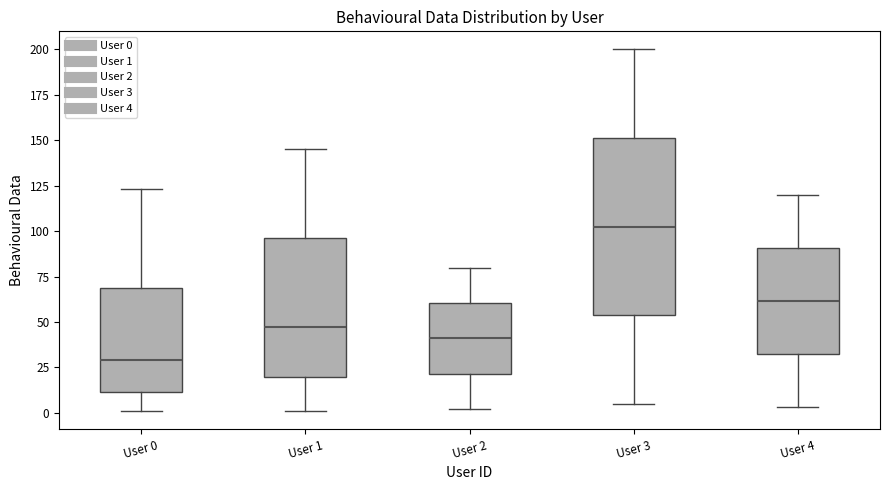

Reading left to right, transcribe this box plot: for each box, give where its median line is, the range the box spans, and where its two whiskers end, as read against the y-axis. The values are not printed on the chart, so give them approximately, as read against the axis.

User 0: median 30, box 10 to 70, whiskers 0 to 125
User 1: median 50, box 20 to 95, whiskers 0 to 145
User 2: median 40, box 20 to 60, whiskers 0 to 80
User 3: median 105, box 55 to 150, whiskers 5 to 200
User 4: median 60, box 30 to 90, whiskers 5 to 120